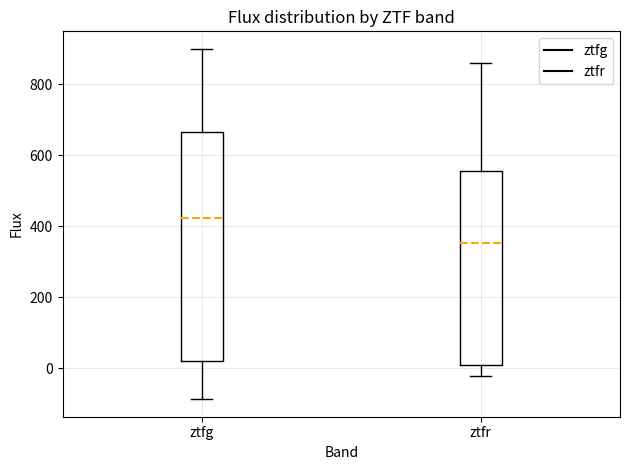

Where does the lower whisker of the box for ztfr end on the y-axis? The values are not printed on the chart, so give them approximately, as read against the axis.

-20